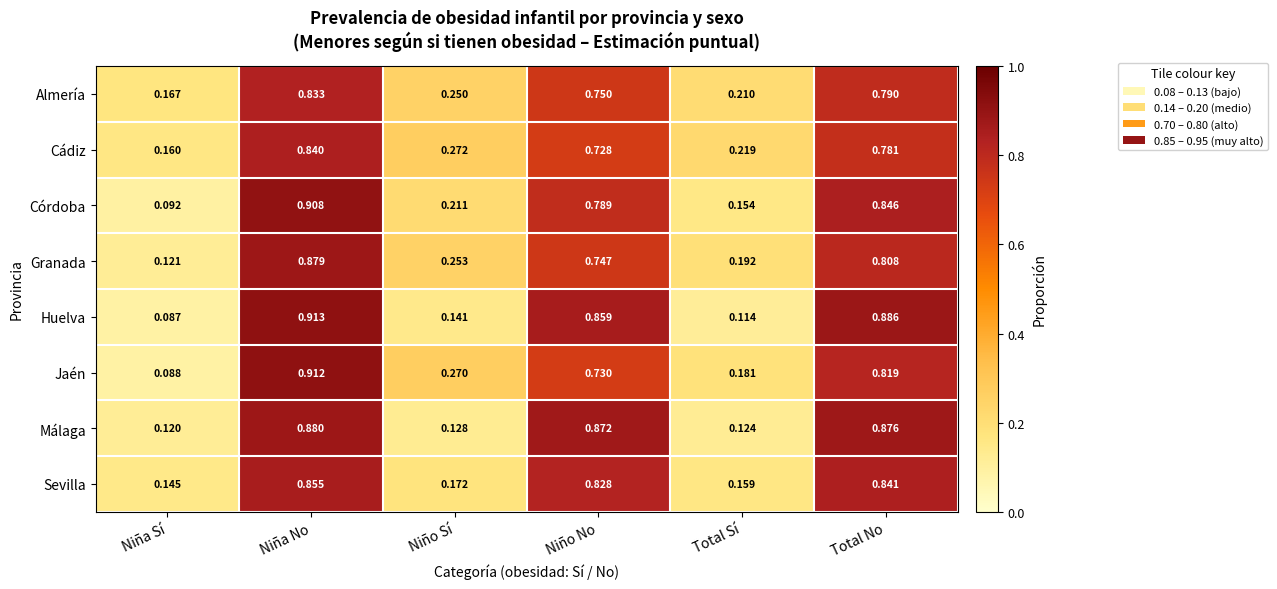

Where is Huelva nearest to the value 0?

Niña Sí